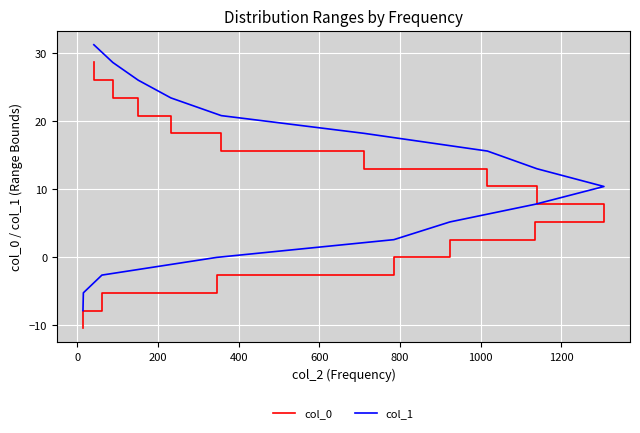

List the series in order of their overall mean, highest first.

col_1, col_0